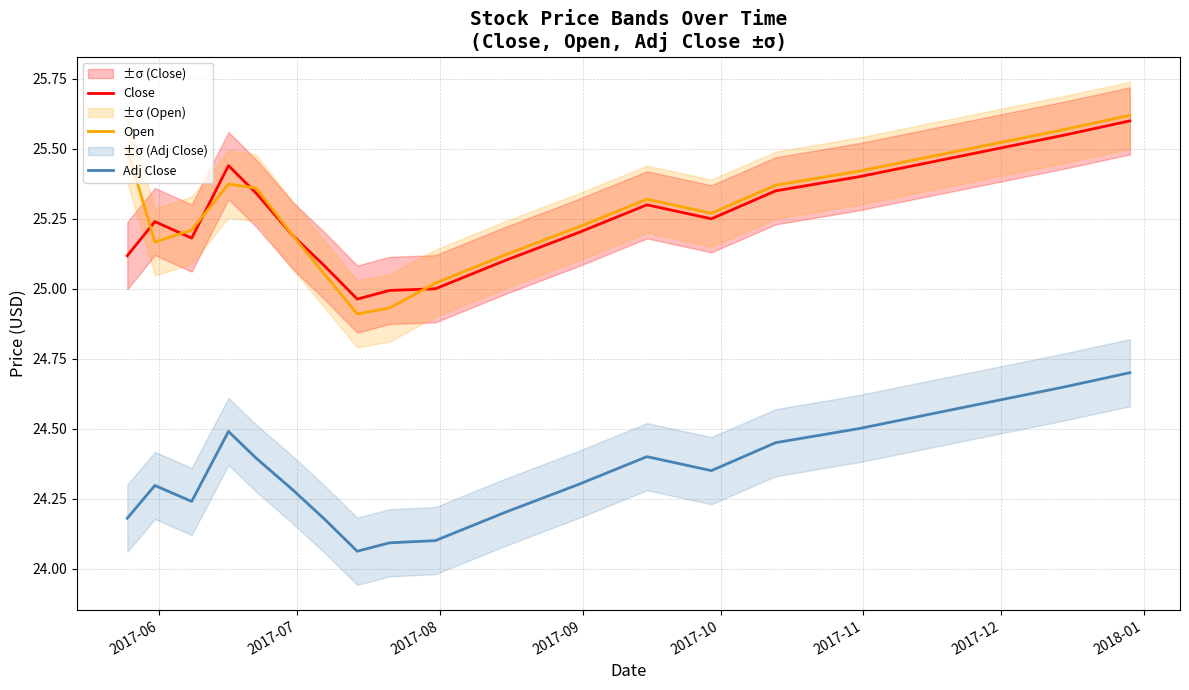

What is the greatest value displayed?

25.6